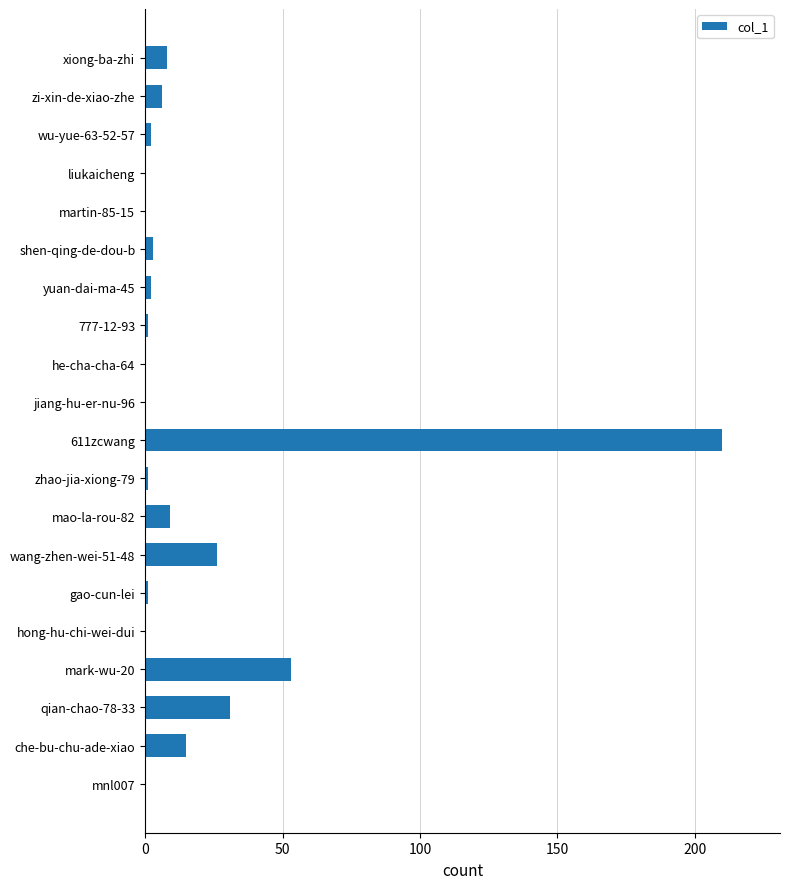

Between che-bu-chu-ade-xiao and zhao-jia-xiong-79, which is larger?

che-bu-chu-ade-xiao